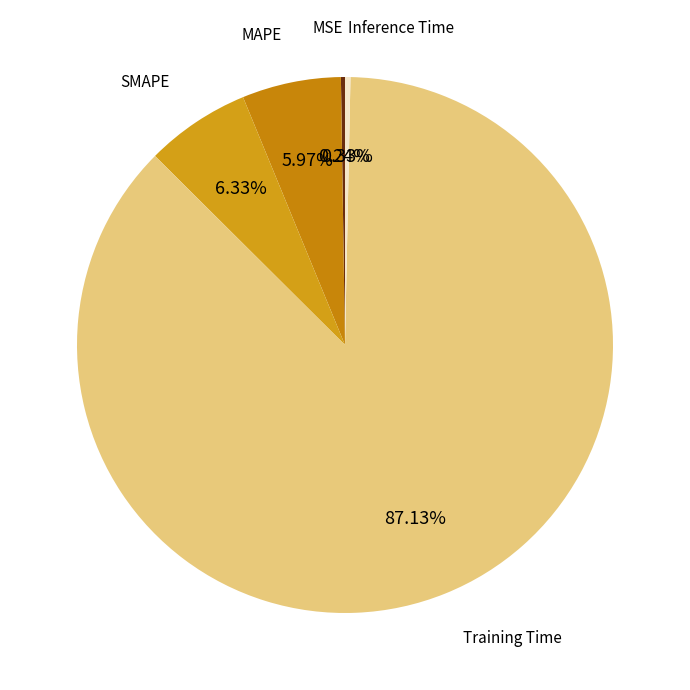

Is the sum of Training Time and Inference Time greater than half?

Yes